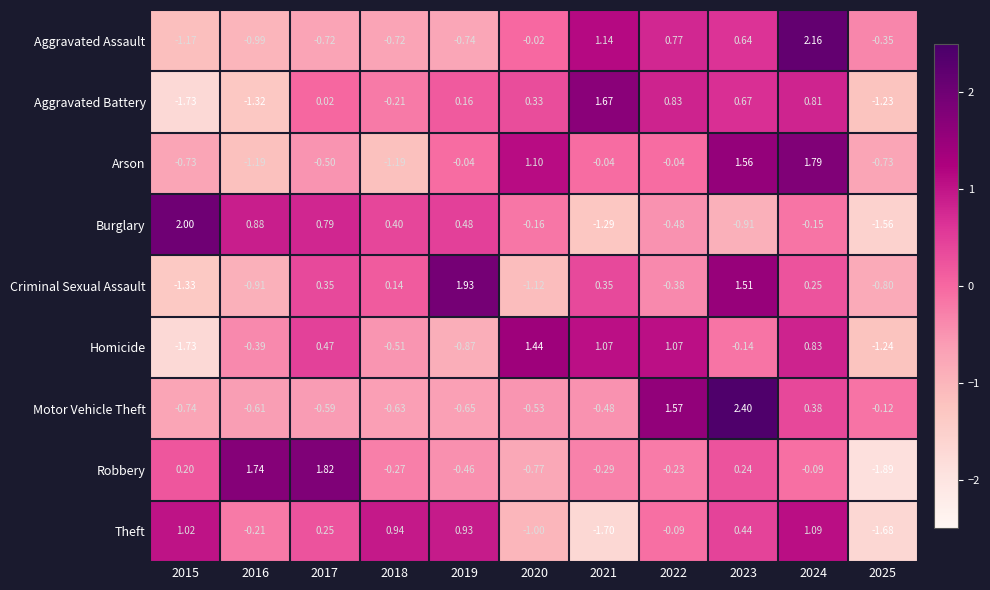

Which series changed the most between 2022 and 2024?

Arson